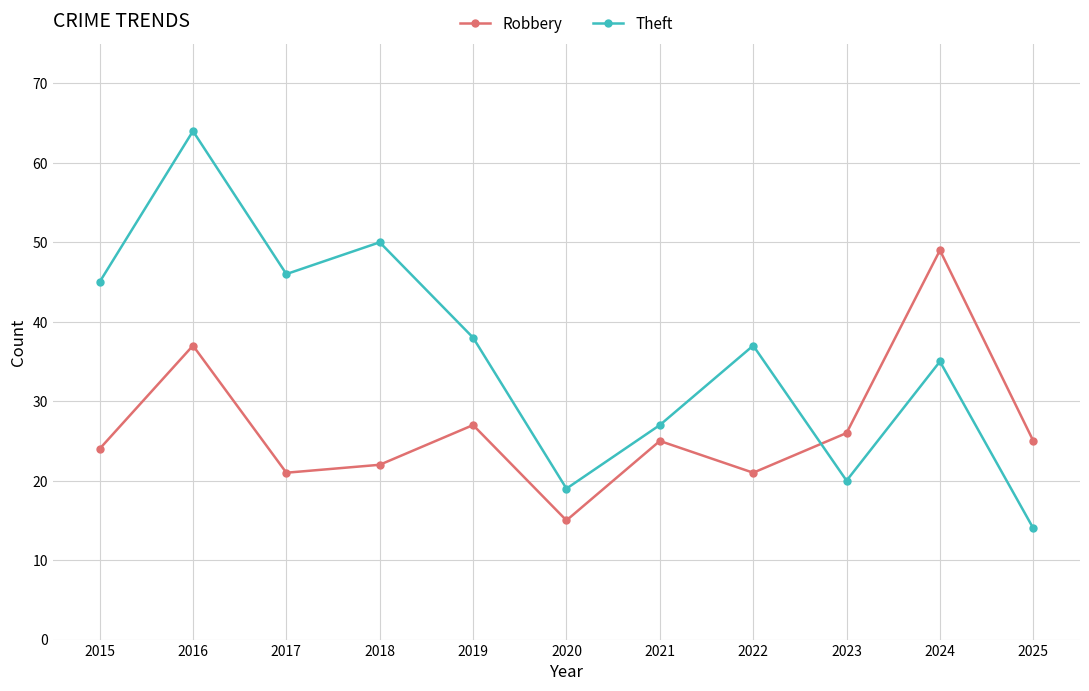

Reading left to right, extract all data points from this chart.

Robbery: 24	37	21	22	27	15	25	21	26	49	25
Theft: 45	64	46	50	38	19	27	37	20	35	14